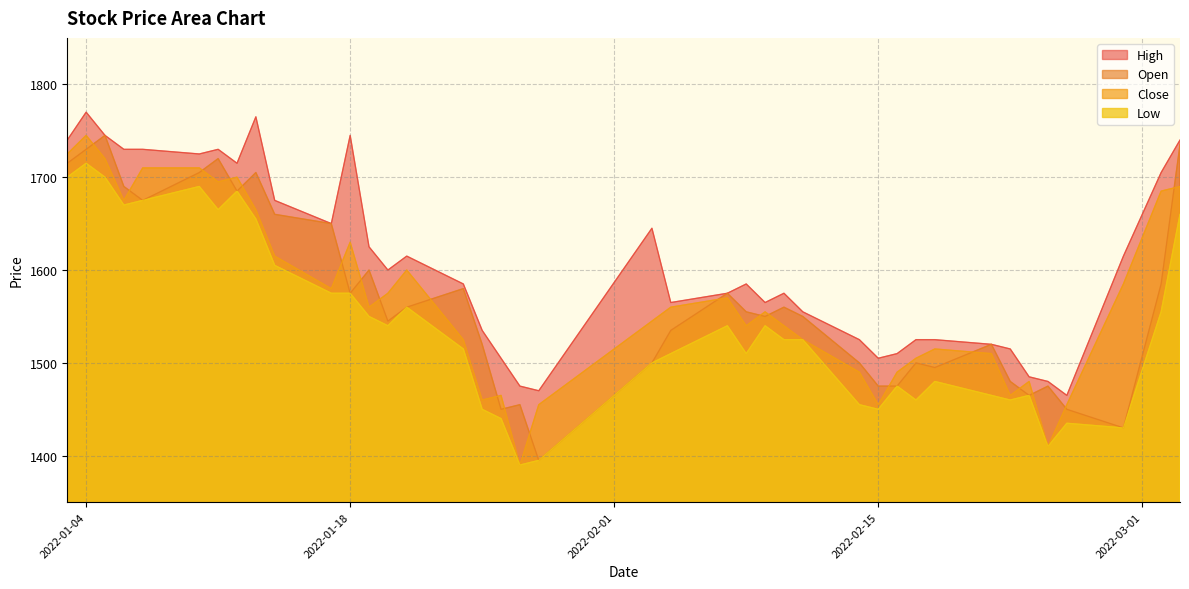

Is it true that Low equals 1540 at 2022-02-09?

True